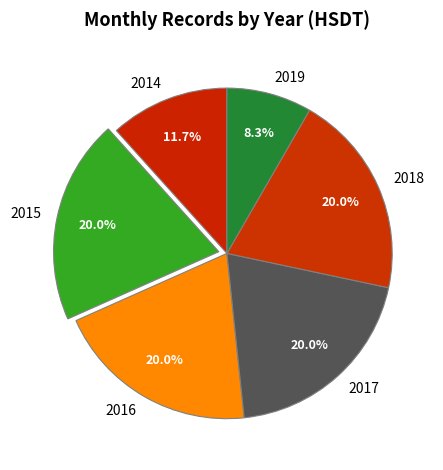

How many slices are in this pie chart?

6